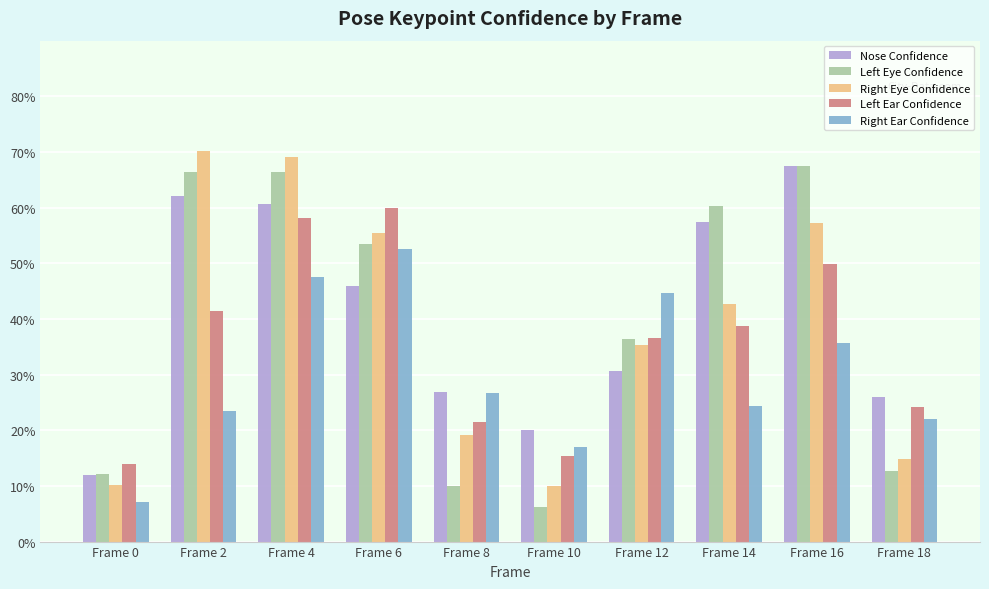

At which label is Left Eye Confidence closest to 0?

Frame 10